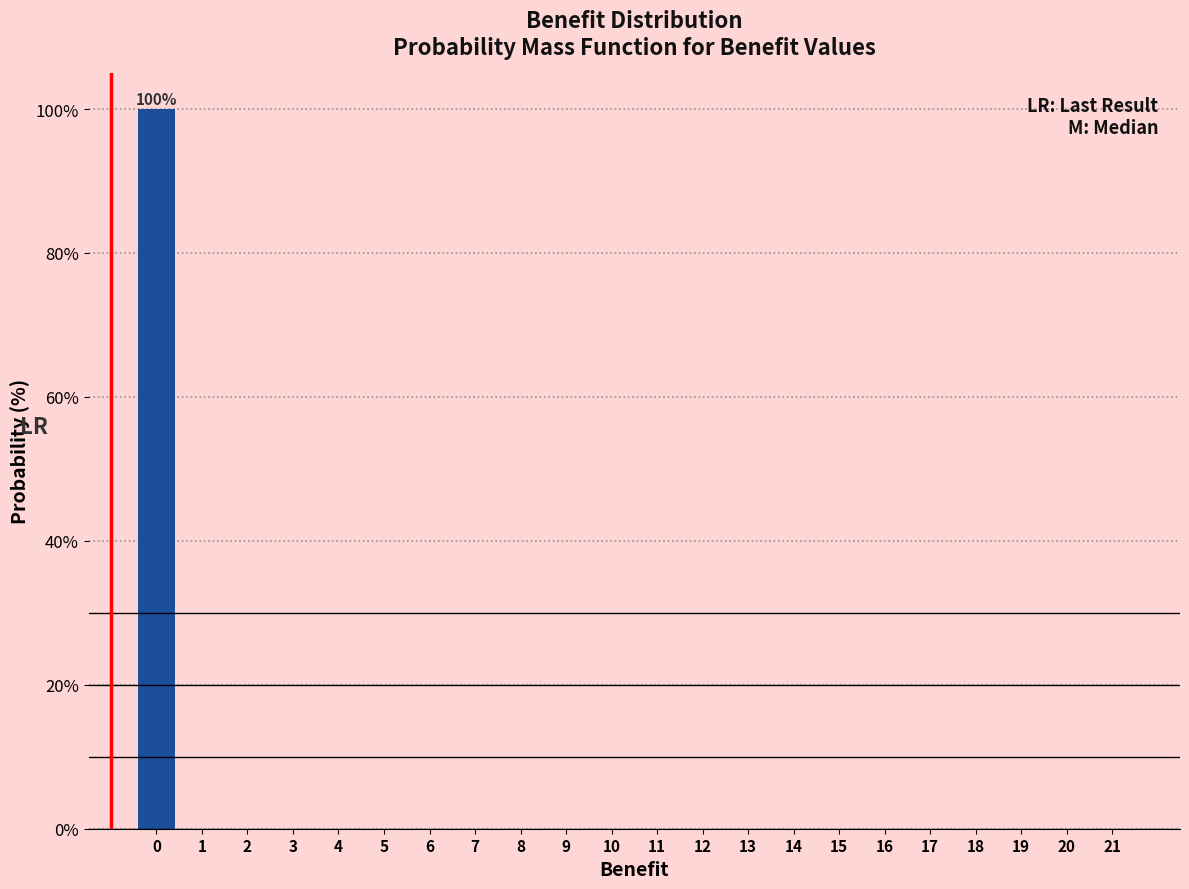

Reading left to right, what are all the values shown in this chart?

0=100	1=0	2=0	3=0	4=0	5=0	6=0	7=0	8=0	9=0	10=0	11=0	12=0	13=0	14=0	15=0	16=0	17=0	18=0	19=0	20=0	21=0